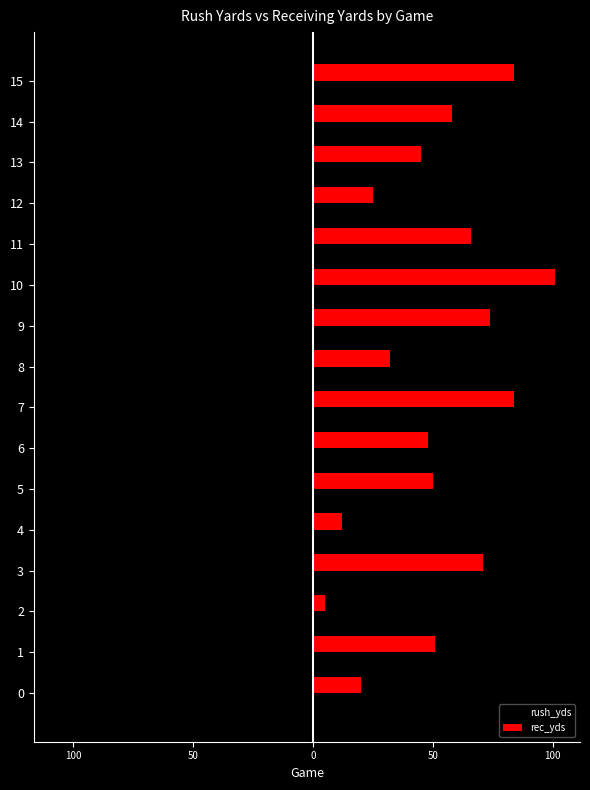

What are all the series names shown in the legend?

rush_yds, rec_yds